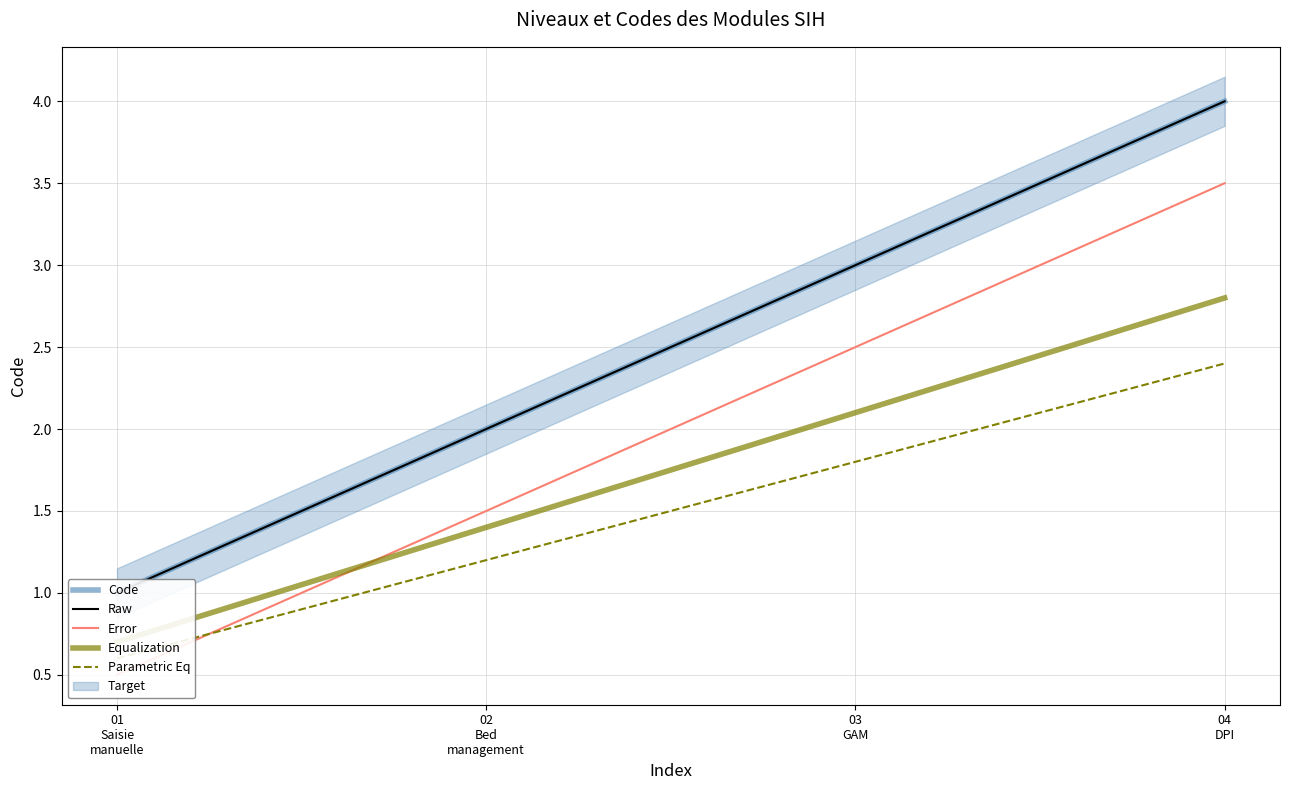

What is the label of the 4th point from the right?

01
Saisie
manuelle